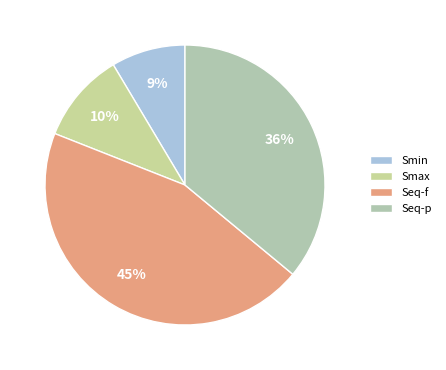

Is it true that Smax is 10% of the pie?

True